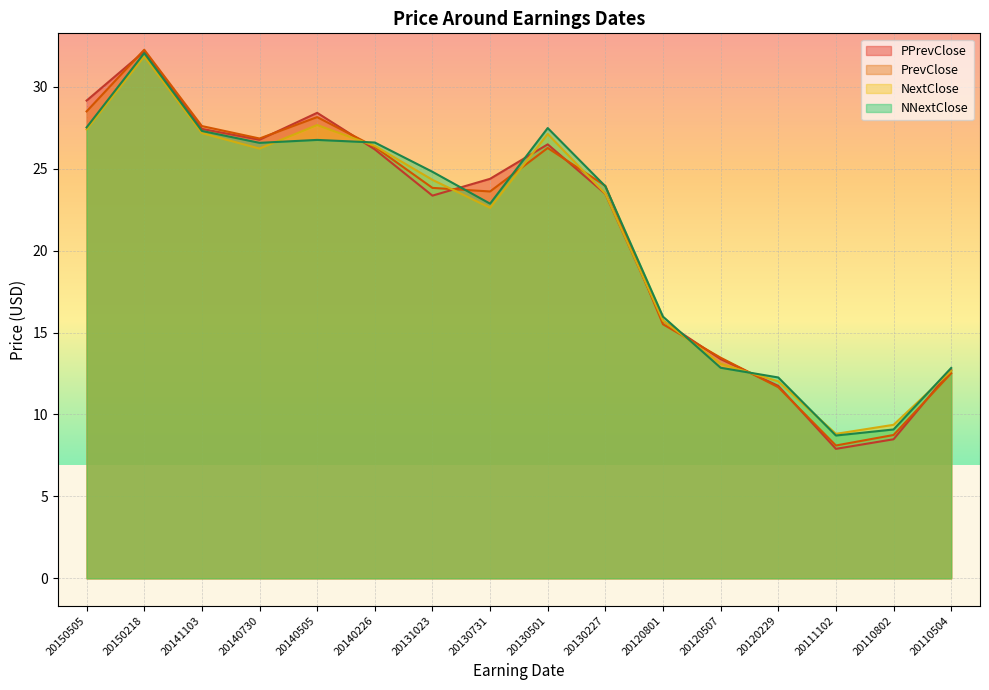

True or false: NNextClose and PPrevClose intersect in this chart.

True